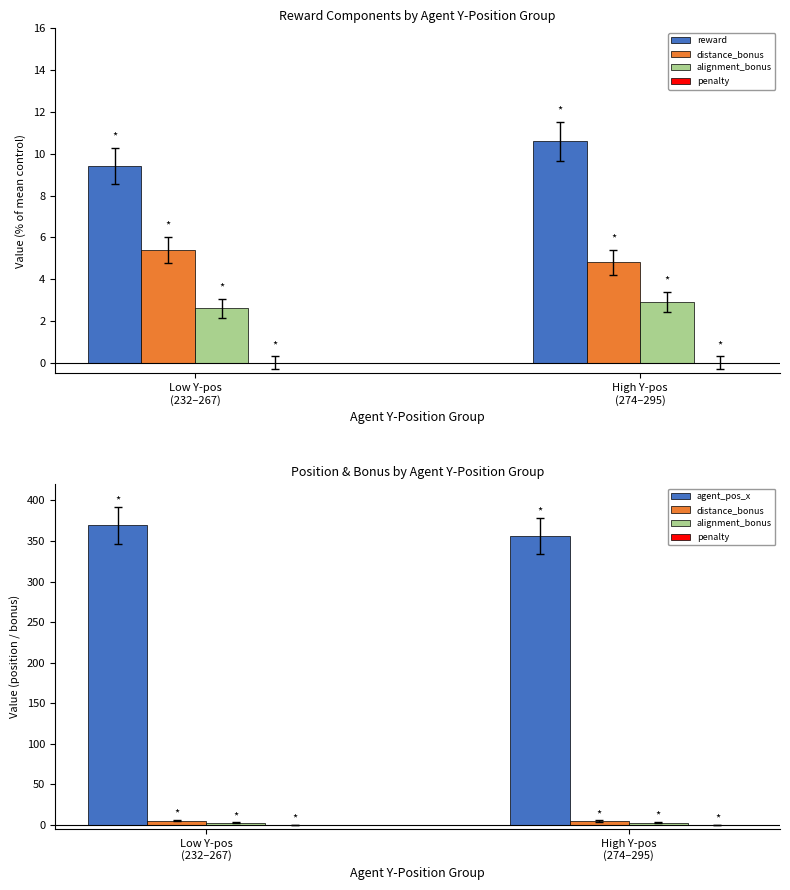

What are all the series names shown in the legend?

reward, distance_bonus, alignment_bonus, penalty, agent_pos_x